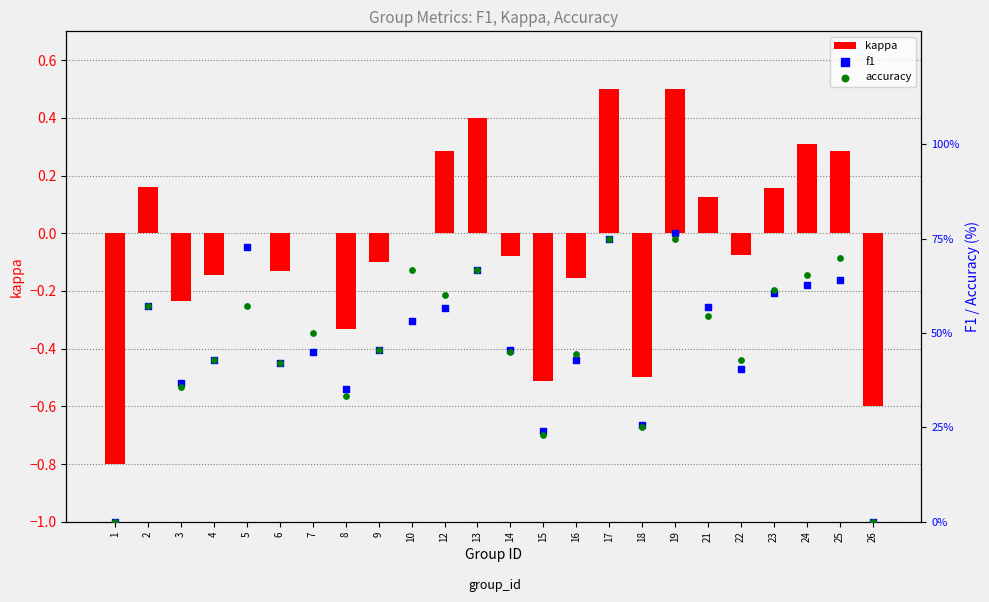

What is the total value across all series at 6?

84.1